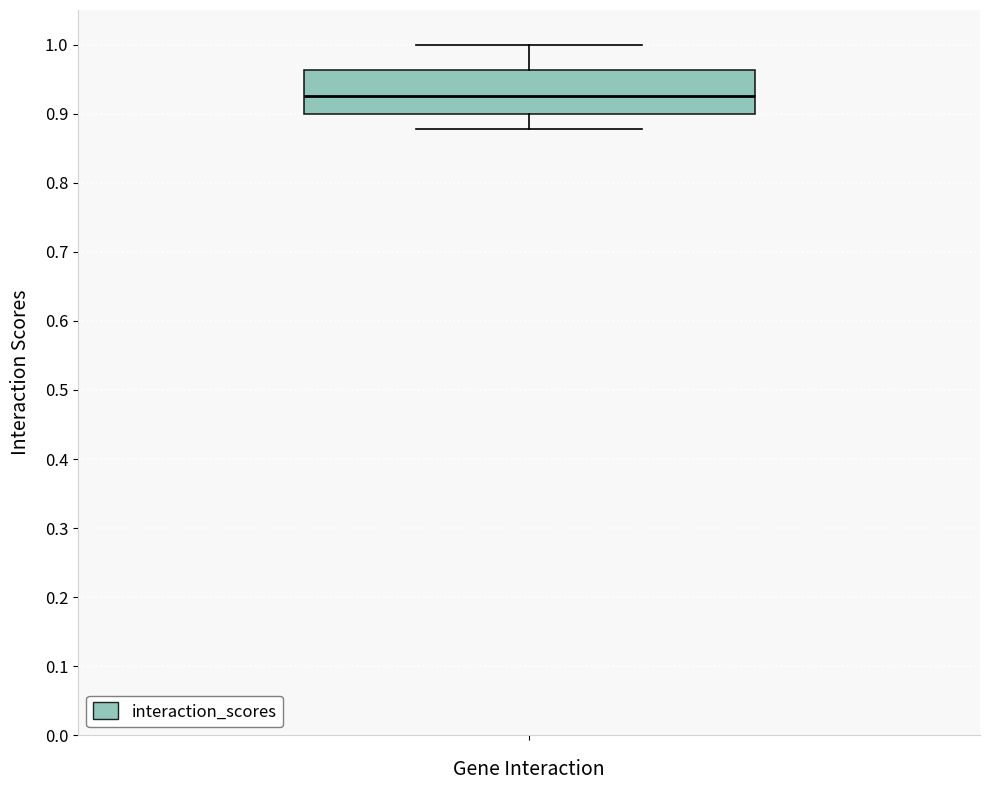

Where does the median line of the box sit on the y-axis? The values are not printed on the chart, so give them approximately, as read against the axis.

0.93